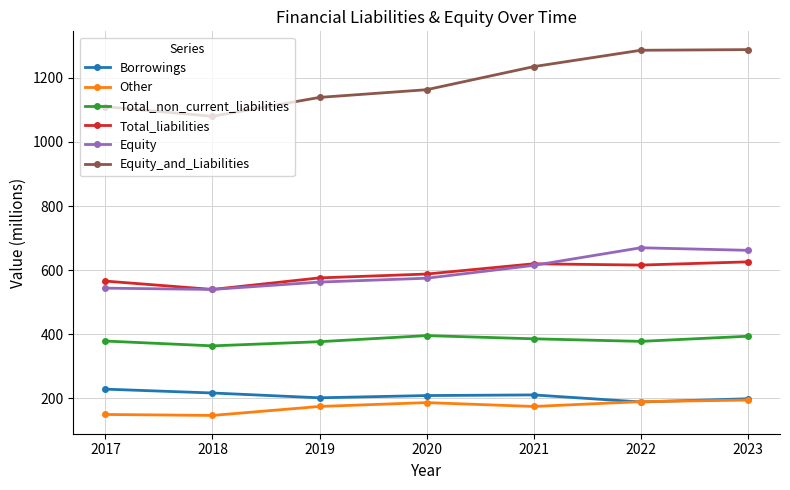

Which category has the lowest value in the Equity_and_Liabilities series?

2018